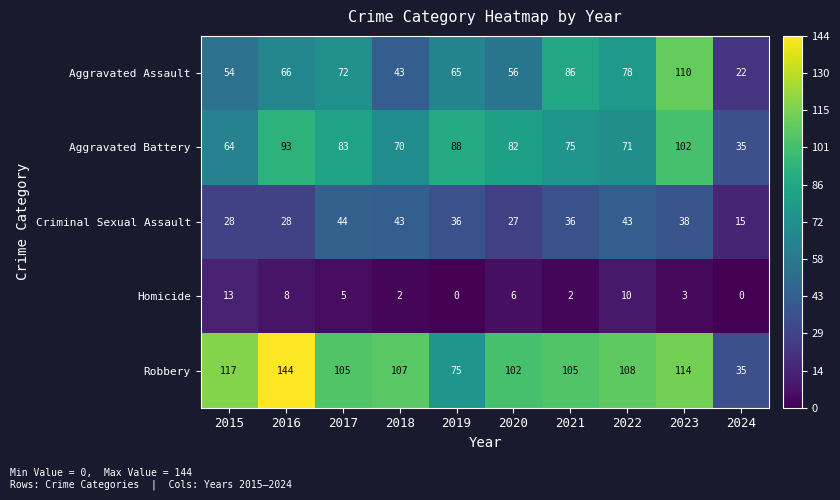

True or false: Aggravated Battery has a value of 139 at 2017.

False